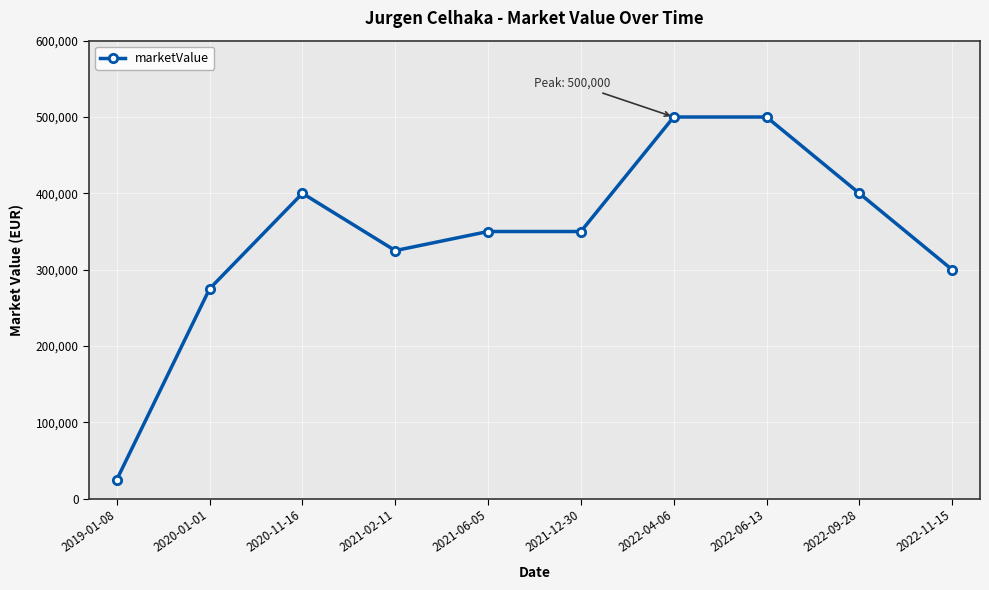

What is the maximum value shown in the chart?

500000